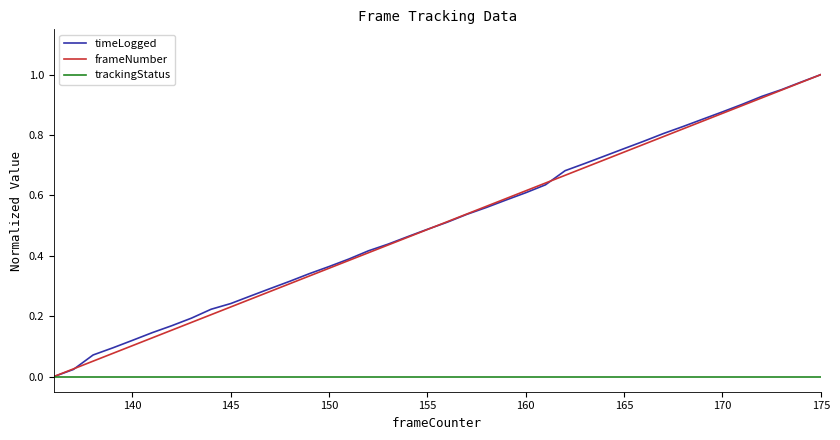

Reading left to right, list all the values displayed in this chart.

timeLogged: 0.0	0.0	0.1	0.1	0.1	0.1	0.2	0.2	0.2	0.2	0.3	0.3	0.3	0.3	0.4	0.4	0.4	0.4	0.5	0.5	0.5	0.5	0.6	0.6	0.6	0.6	0.7	0.7	0.7	0.8	0.8	0.8	0.8	0.9	0.9	0.9	0.9	1.0	1.0	1.0
frameNumber: 0.0	0.0	0.1	0.1	0.1	0.1	0.2	0.2	0.2	0.2	0.3	0.3	0.3	0.3	0.4	0.4	0.4	0.4	0.5	0.5	0.5	0.5	0.6	0.6	0.6	0.6	0.7	0.7	0.7	0.7	0.8	0.8	0.8	0.8	0.9	0.9	0.9	0.9	1.0	1.0
trackingStatus: 0.0	0.0	0.0	0.0	0.0	0.0	0.0	0.0	0.0	0.0	0.0	0.0	0.0	0.0	0.0	0.0	0.0	0.0	0.0	0.0	0.0	0.0	0.0	0.0	0.0	0.0	0.0	0.0	0.0	0.0	0.0	0.0	0.0	0.0	0.0	0.0	0.0	0.0	0.0	0.0